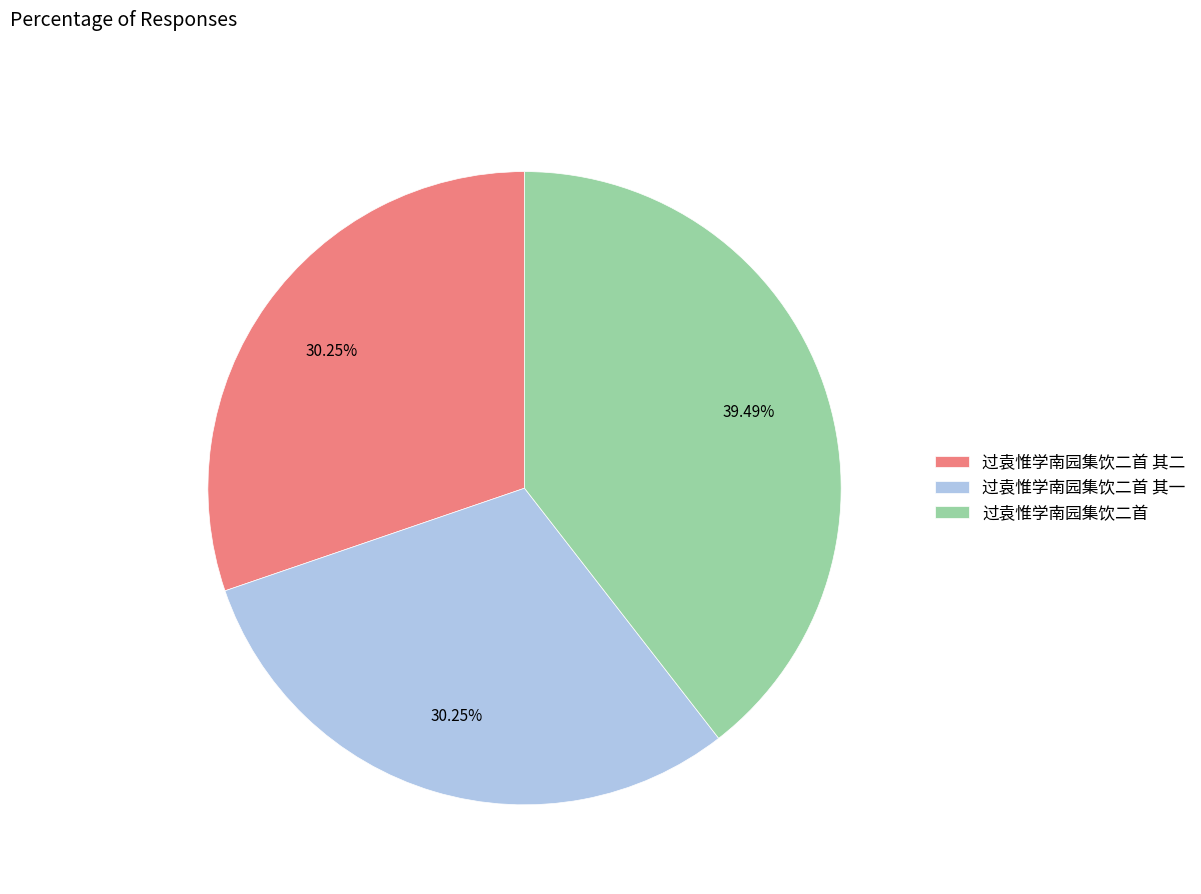

Between 过袁惟学南园集饮二首 其一 and 过袁惟学南园集饮二首, which is larger?

过袁惟学南园集饮二首